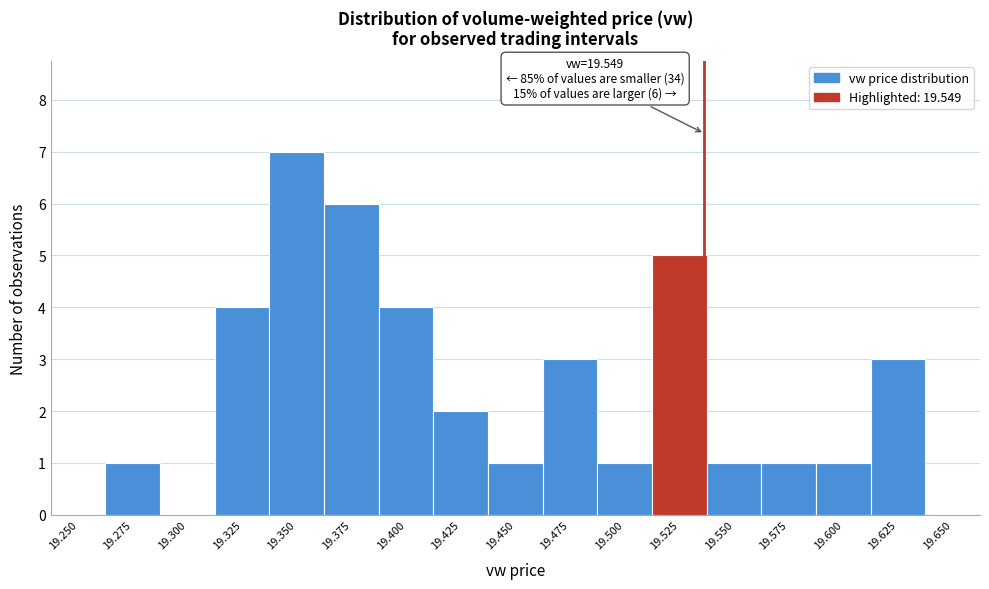

Reading right to left, extract all data points from this chart.

19.650=0	19.625=3	19.600=1	19.575=1	19.550=1	19.525=5	19.500=1	19.475=3	19.450=1	19.425=2	19.400=4	19.375=6	19.350=7	19.325=4	19.300=0	19.275=1	19.250=0